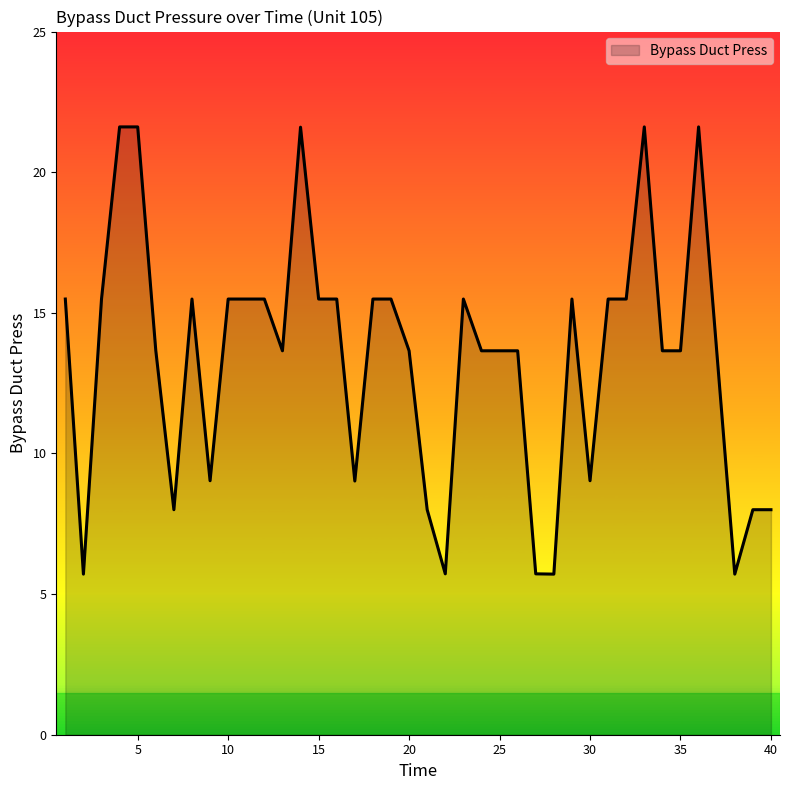

How many lines are shown in the chart?

1